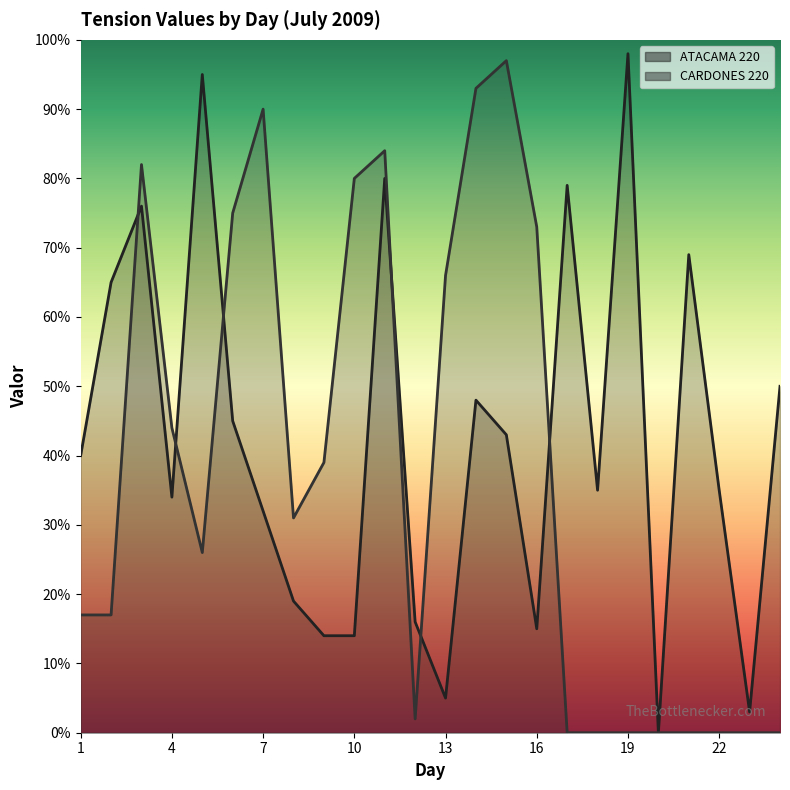

Does the chart display data point markers on the line(s)?

No